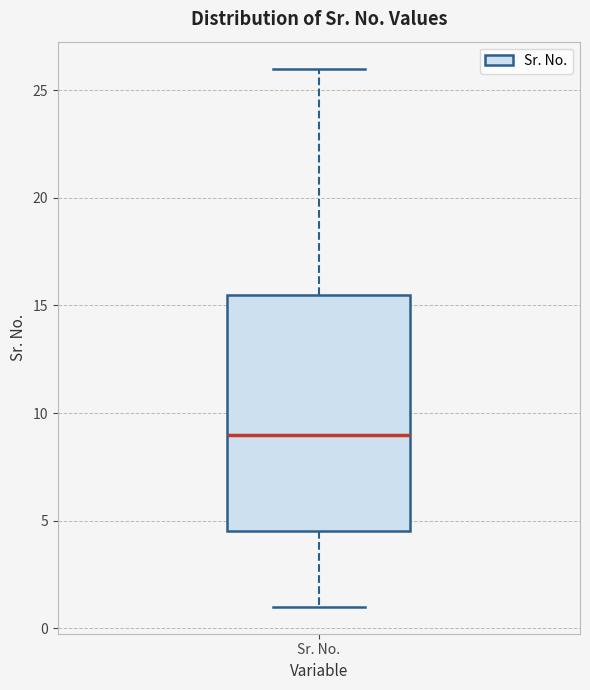

Read this box plot against the y-axis: the position of the median line, the range covered by the box, and the ends of both whiskers. The values are not printed on the chart, so give them approximately, as read against the axis.

median 9.0, box 4.5 to 15.5, whiskers 1.0 to 26.0